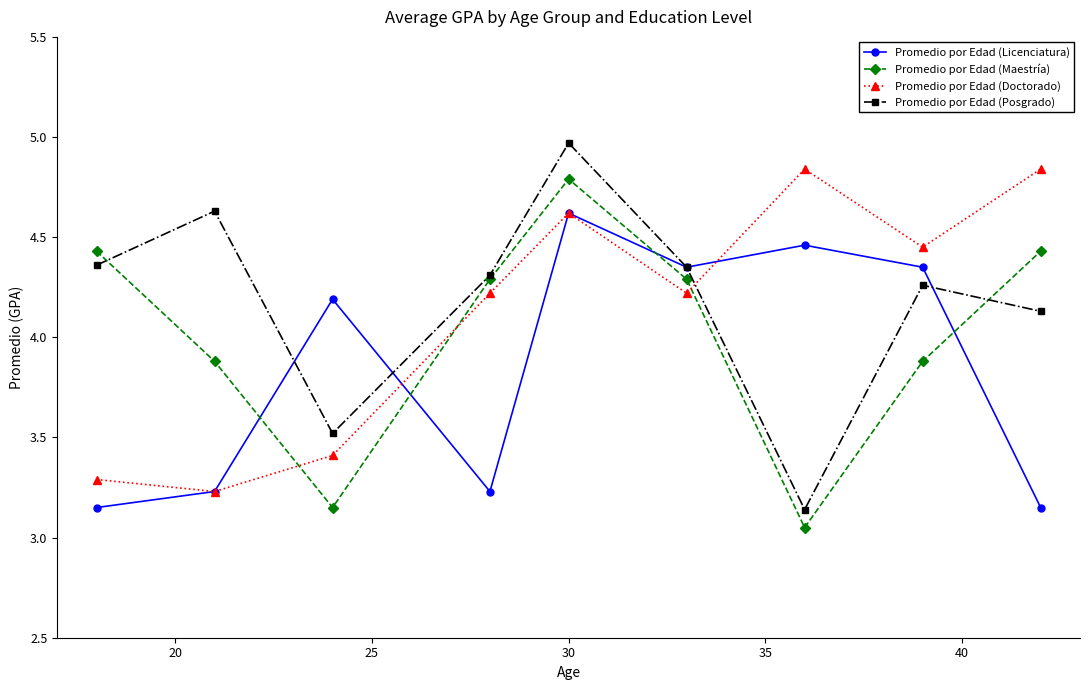

What is the value of the Promedio por Edad (Maestría) point at the 2nd from the left?

3.9